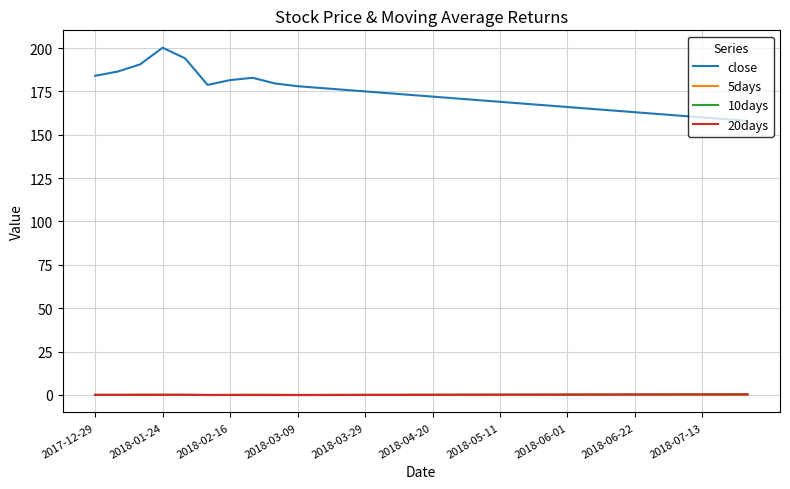

How many lines are shown in the chart?

4